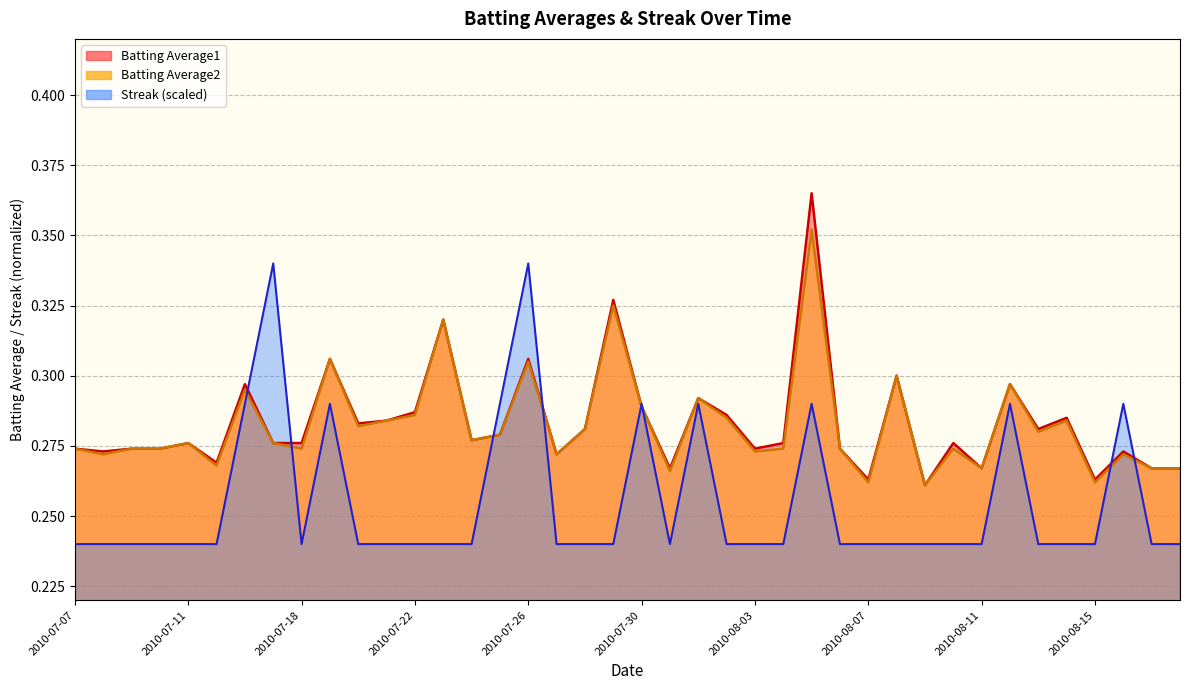

Which series ends up on top after the final intersection of Batting Average1 and Streak?

Batting Average1